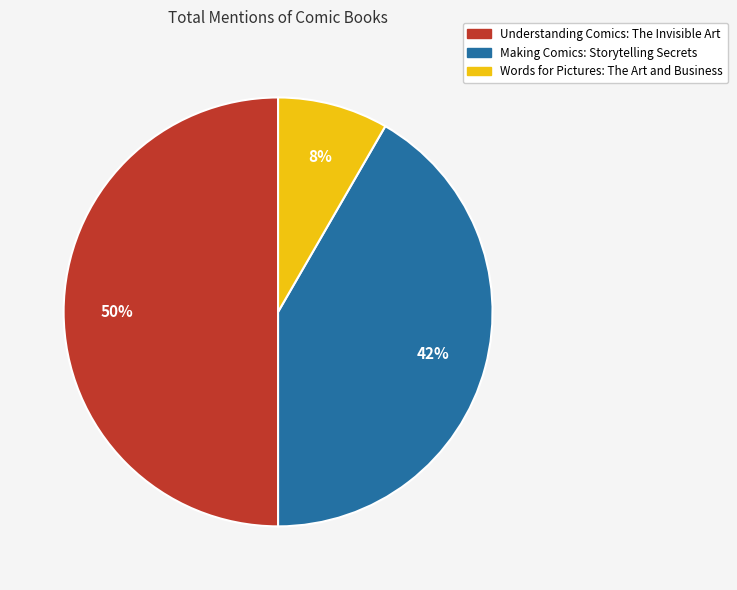

To the nearest percent, what portion does Making Comics: Storytelling Secrets represent?

42%